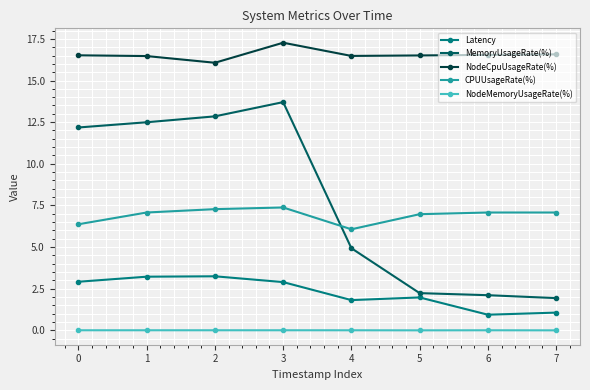

The Latency series shows 3.2 at 2. True or false?

True